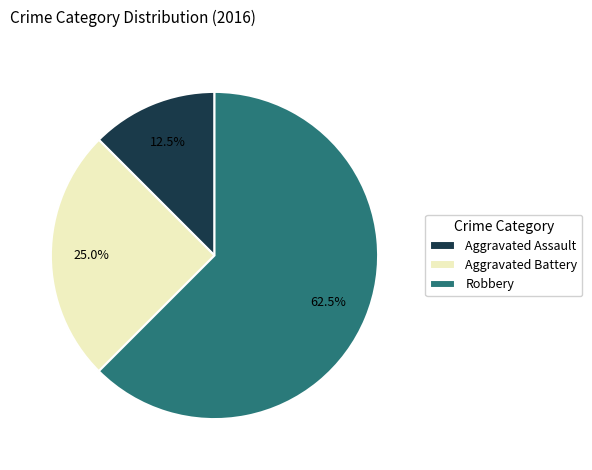

Rank the categories by value from lowest to highest.

Aggravated Assault, Aggravated Battery, Robbery